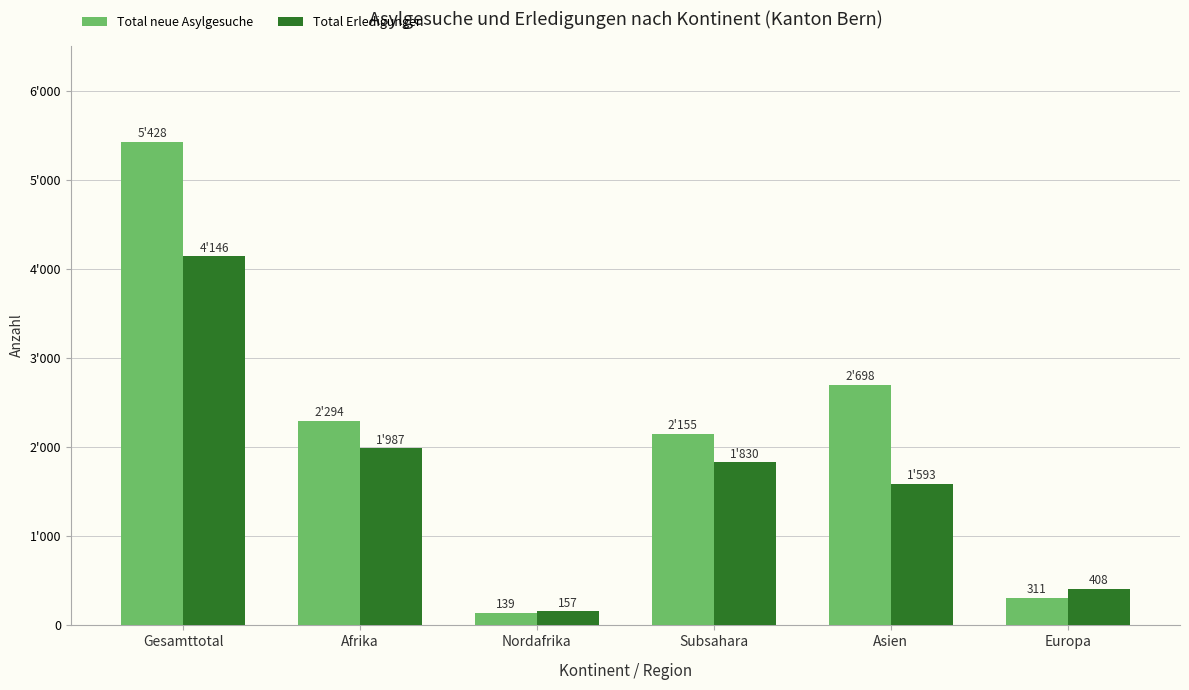

Where is Total Erledigungen nearest to the value 2151?

Afrika